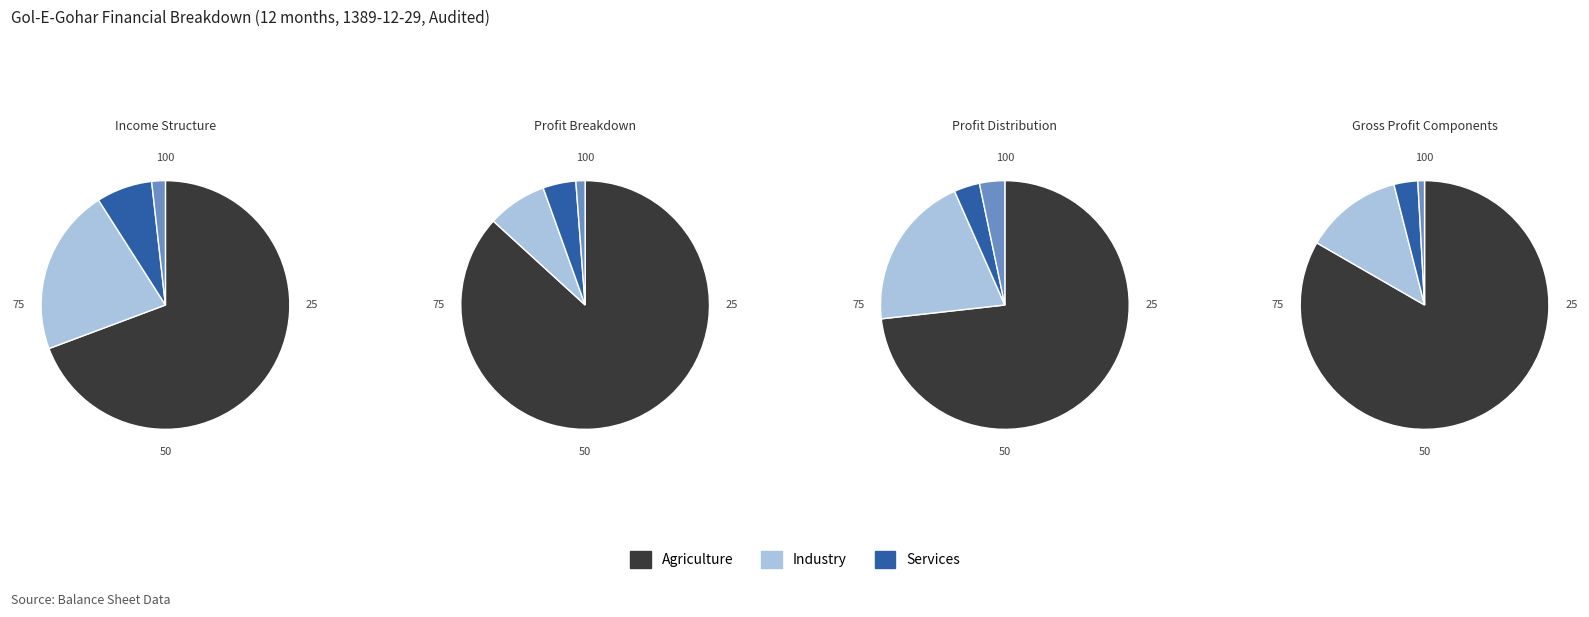

The net_profit_operations_in_progress slice represents 4% of the pie. True or false?

False